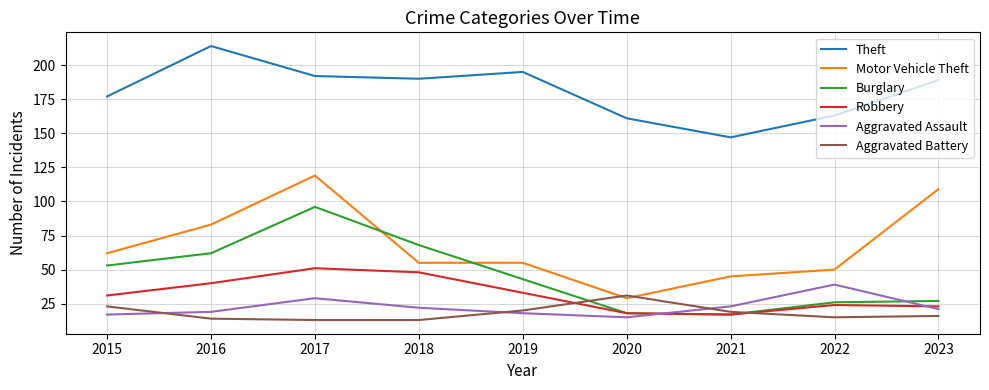

What is the difference between the maximum and minimum values in the Theft series?

67